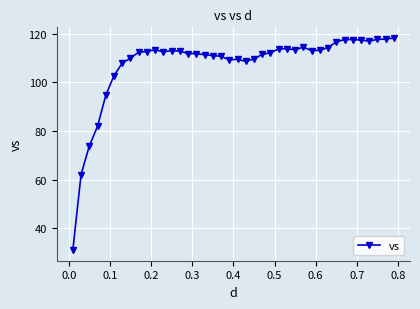

Does the chart have visible grid lines?

Yes